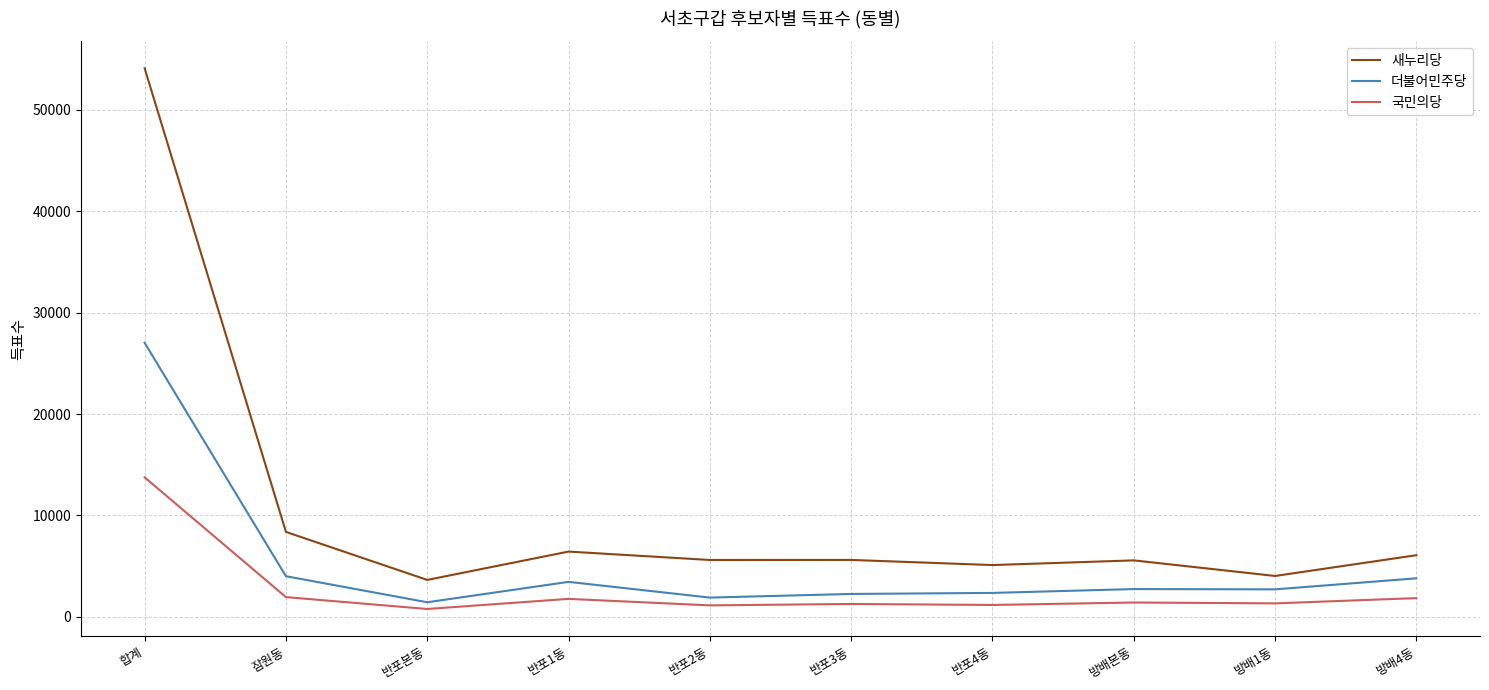

At which label is 더불어민주당 closest to 14232?

잠원동